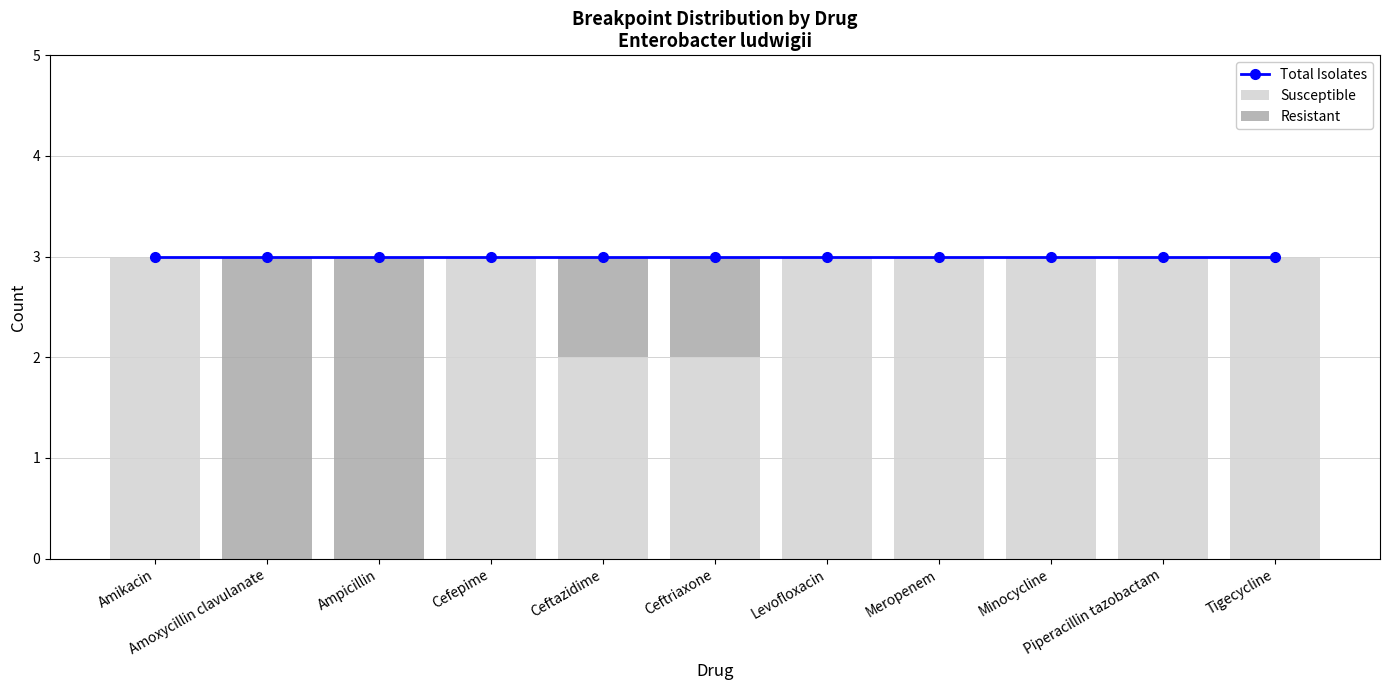

What is the approximate value of Susceptible at Piperacillin tazobactam?

3